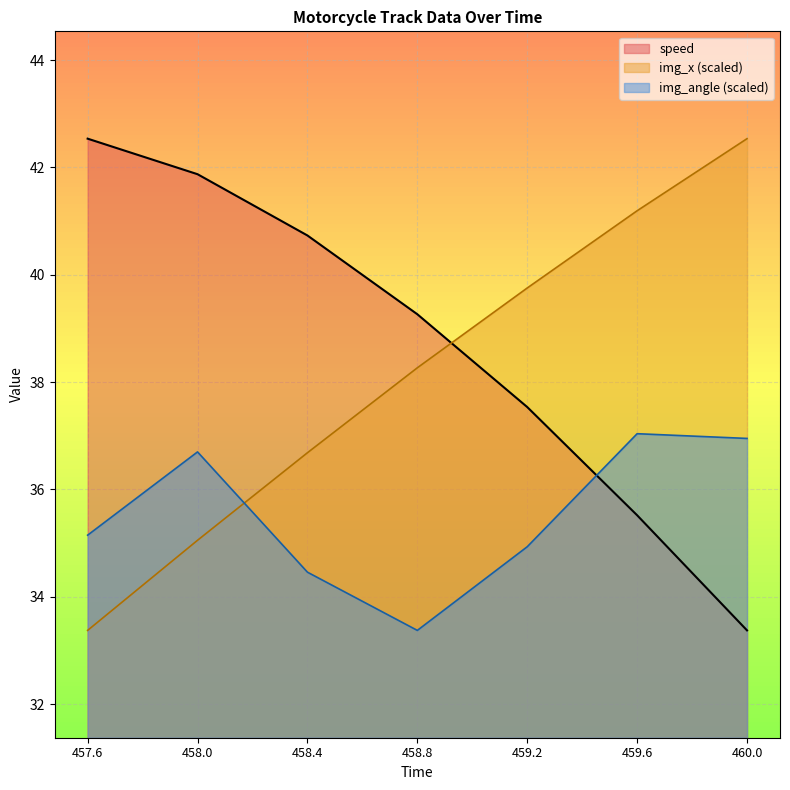

Reading left to right, extract all data points from this chart.

speed: 457.6=42.5	458.0=41.9	458.4=40.7	458.8=39.3	459.2=37.5	459.6=35.5	460.0=33.4
img_x: 457.6=33.4	458.0=35.1	458.4=36.7	458.8=38.3	459.2=39.8	459.6=41.2	460.0=42.5
img_angle: 457.6=35.1	458.0=36.7	458.4=34.5	458.8=33.4	459.2=34.9	459.6=37.0	460.0=37.0